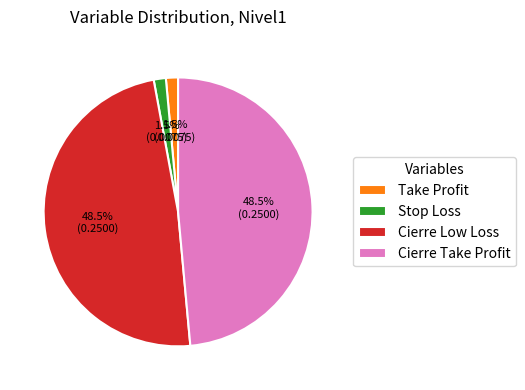

How much of the chart is everything except Take Profit?

98.5%